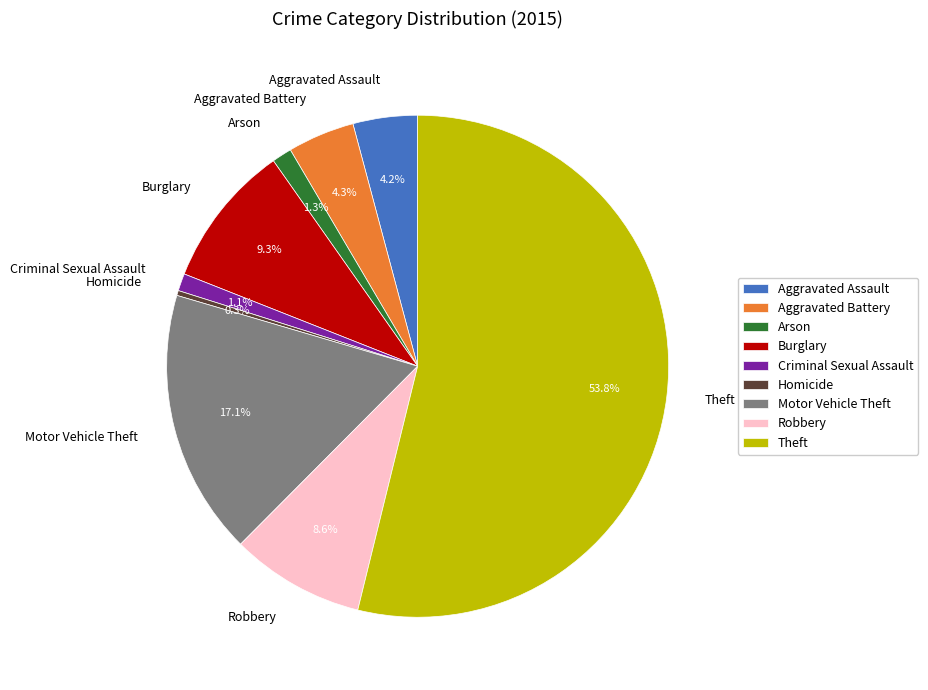

To the nearest percent, what is the difference between the Homicide and Burglary slice percentages?

9%